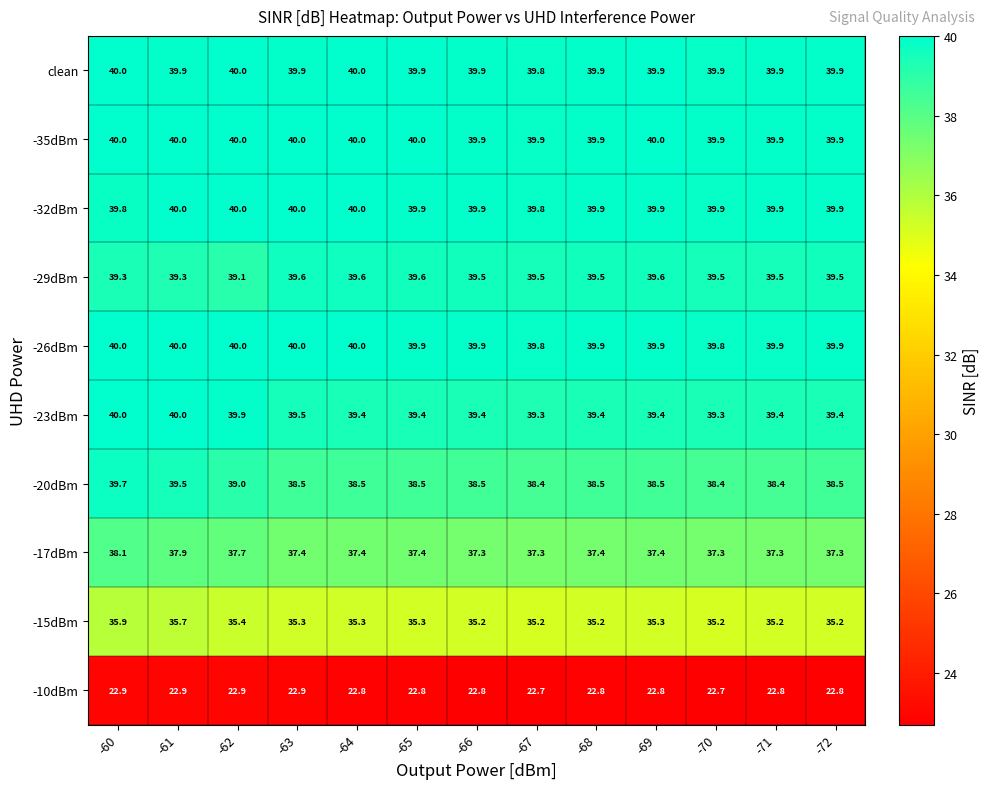

How many -15dBm values are between 35 and 36?

13